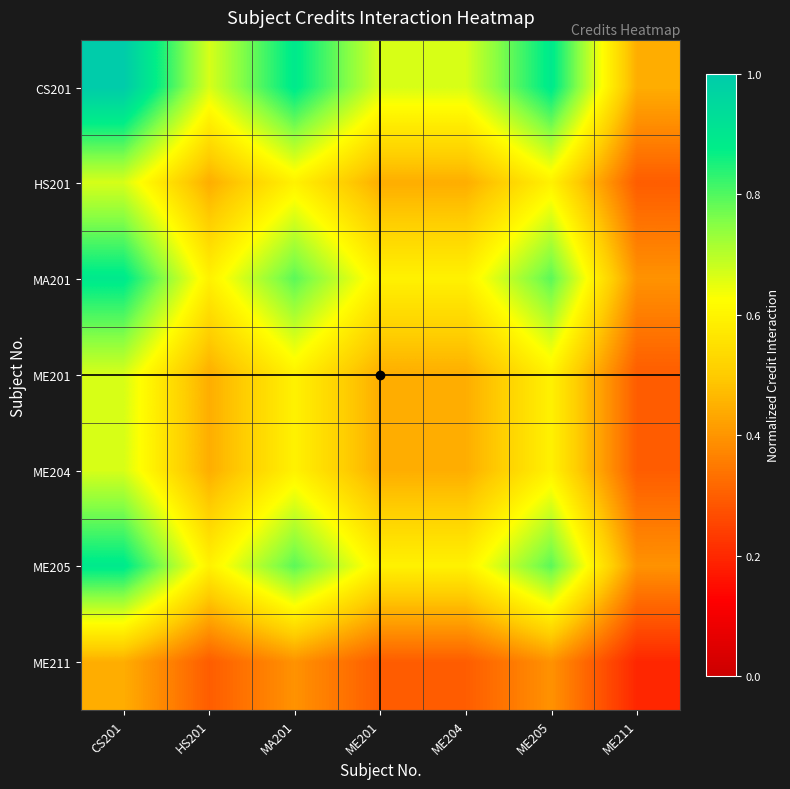

What is the spread (max minus min) of values at ME201?

0.4